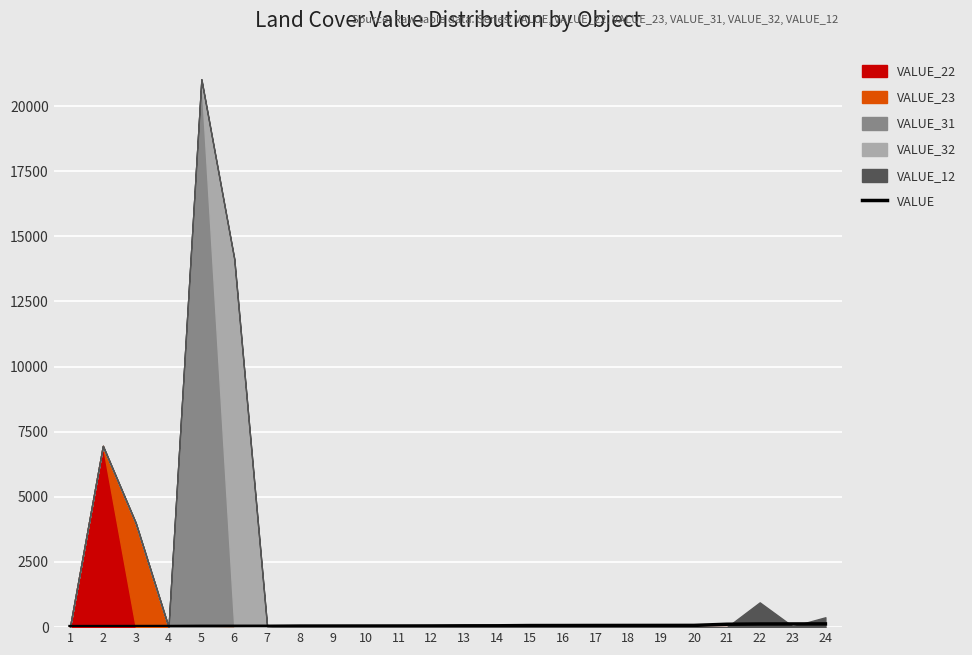

What is the value of the 9th point from the left?

42